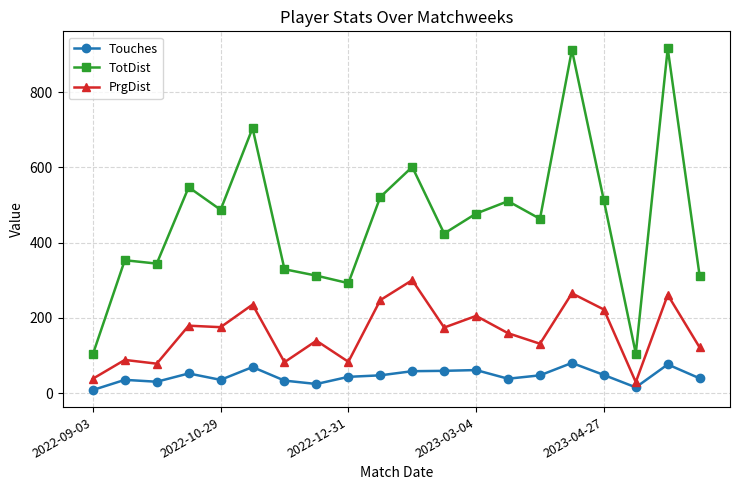

What is the maximum value for PrgDist?

300